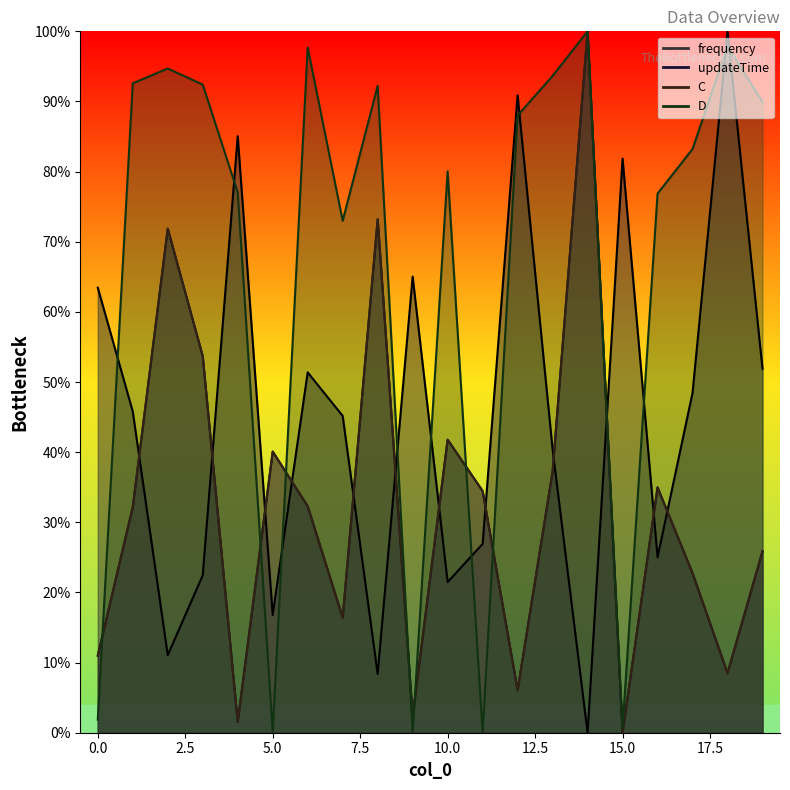

How many distinct data groups are displayed?

4